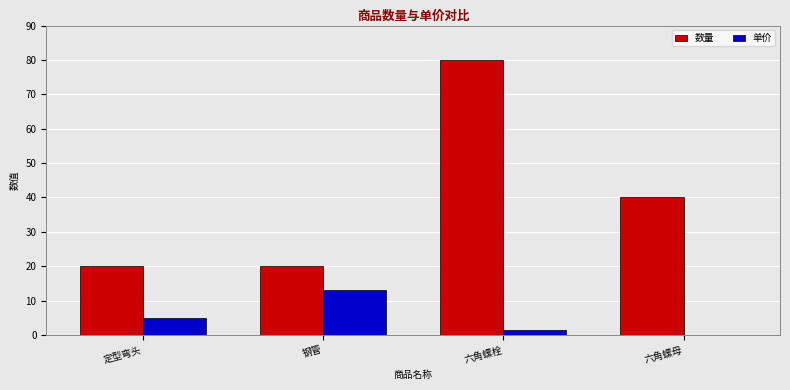

What is the spread (max minus min) of values at 钢管?

7.0